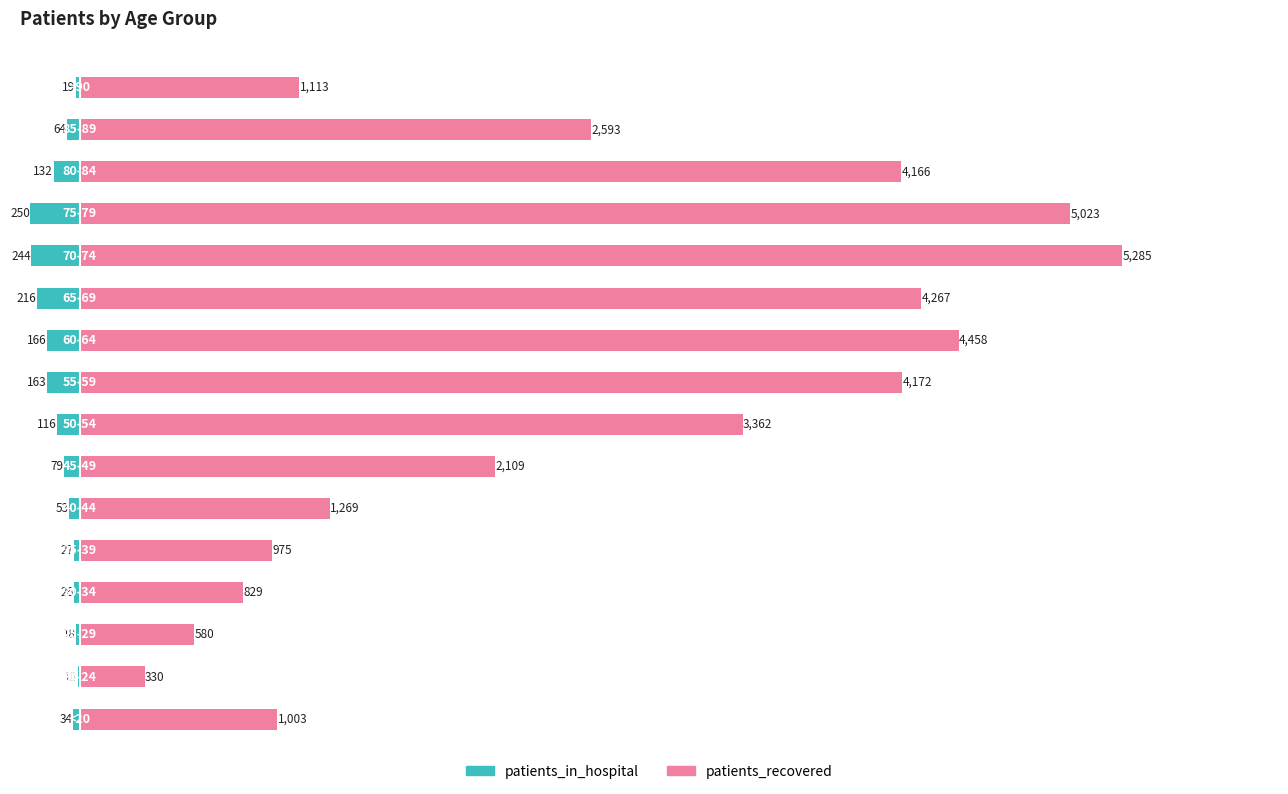

The patients_recovered series shows 7390 at 9. True or false?

False